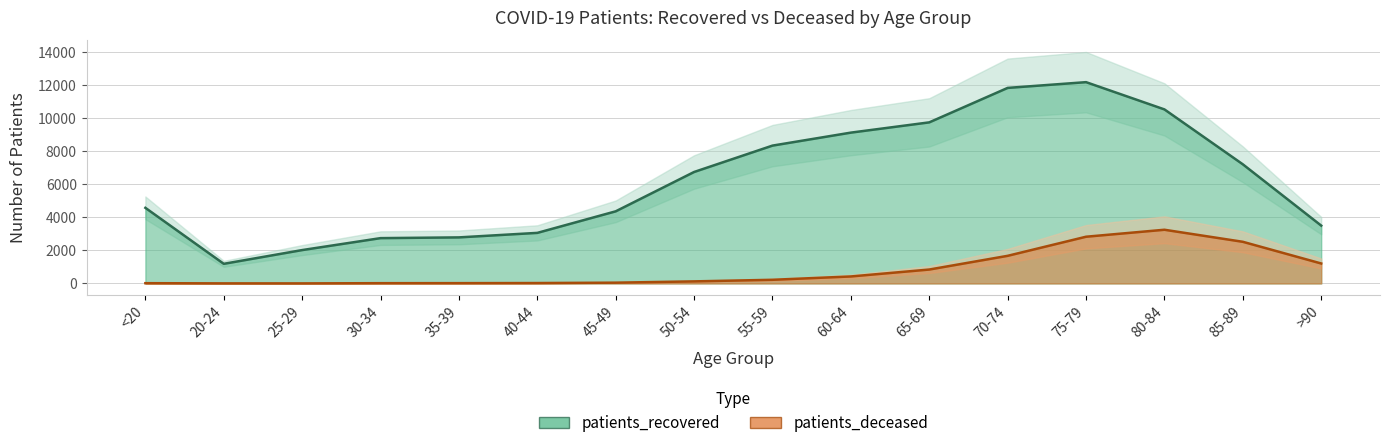

What is the label of the 14th point from the right?

25-29